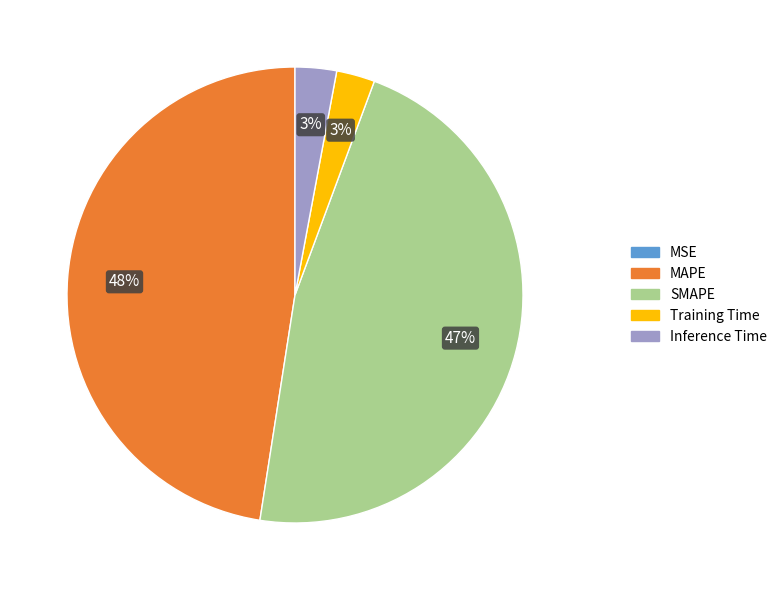

To the nearest percent, what percentage of the pie is Training Time?

3%